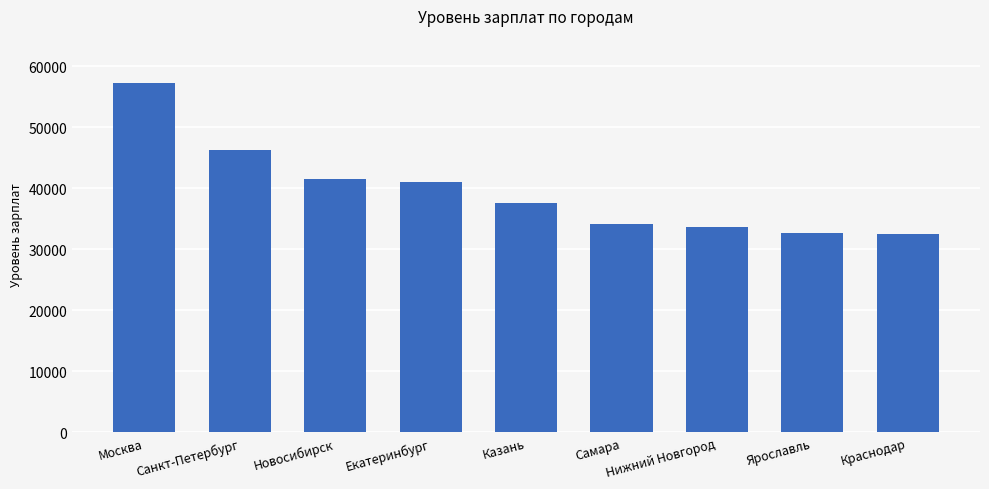

Which category has the highest value across all series?

Москва